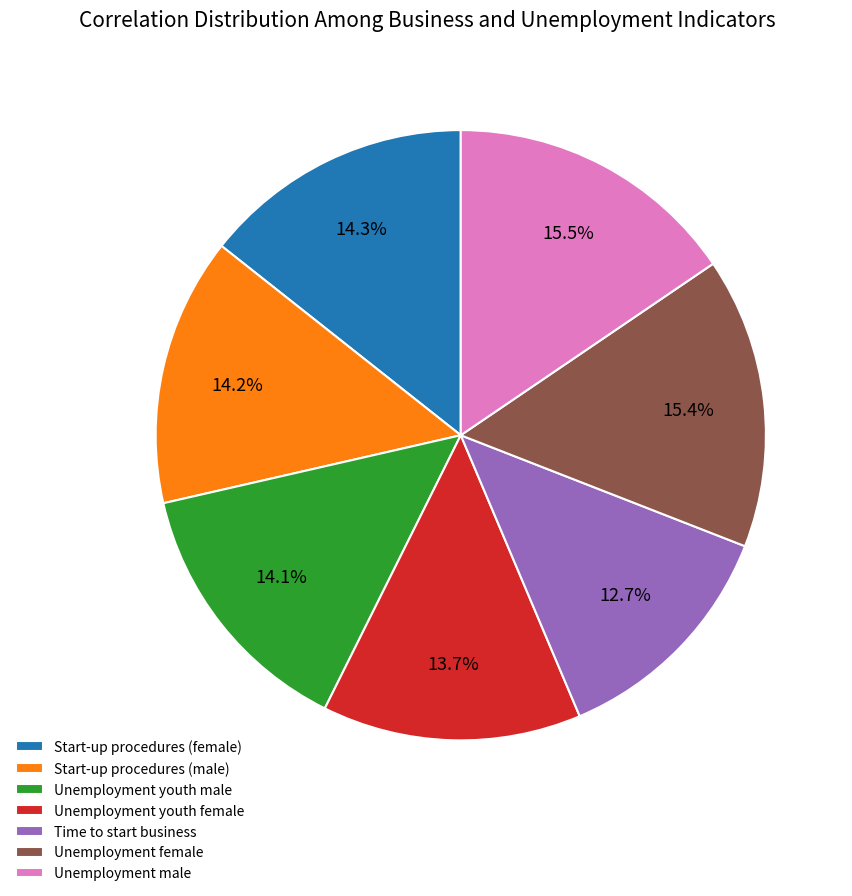

Does Time to start business account for over 50% of the chart?

No